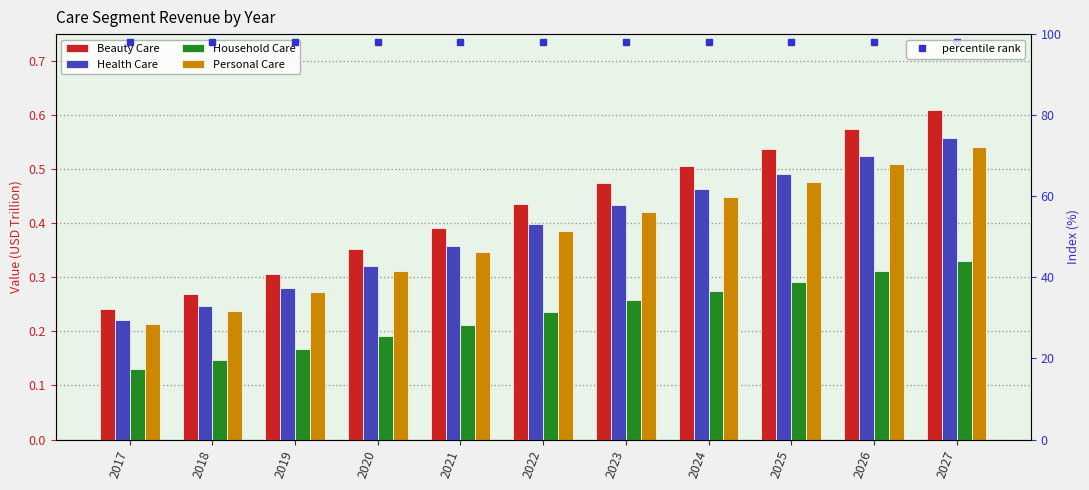

Is the value of Health Care at 2018 greater than the value of Household Care at 2017?

Yes